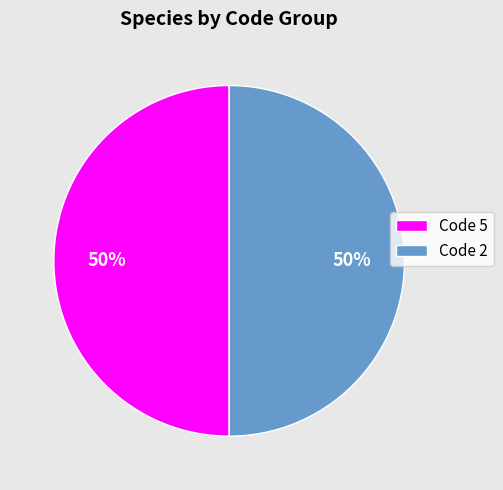

Combined, do Code 2 and Code 5 account for over 50%?

Yes